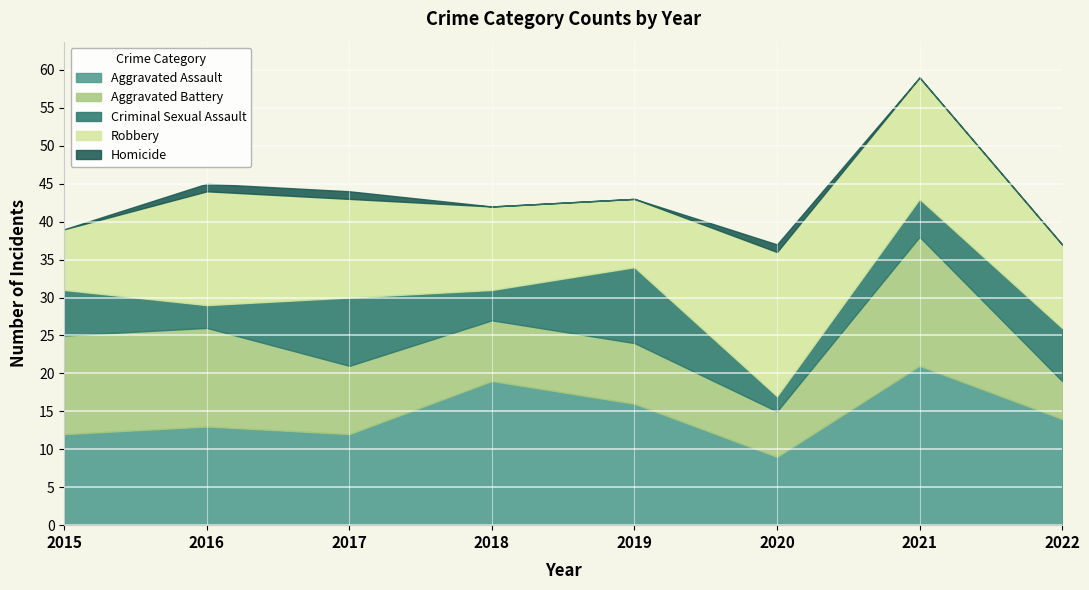

Reading left to right, transcribe all the data shown in this chart.

Aggravated Assault: 12	13	12	19	16	9	21	14
Aggravated Battery: 13	13	9	8	8	6	17	5
Criminal Sexual Assault: 6	3	9	4	10	2	5	7
Robbery: 8	15	13	11	9	19	16	11
Homicide: 0	1	1	0	0	1	0	0